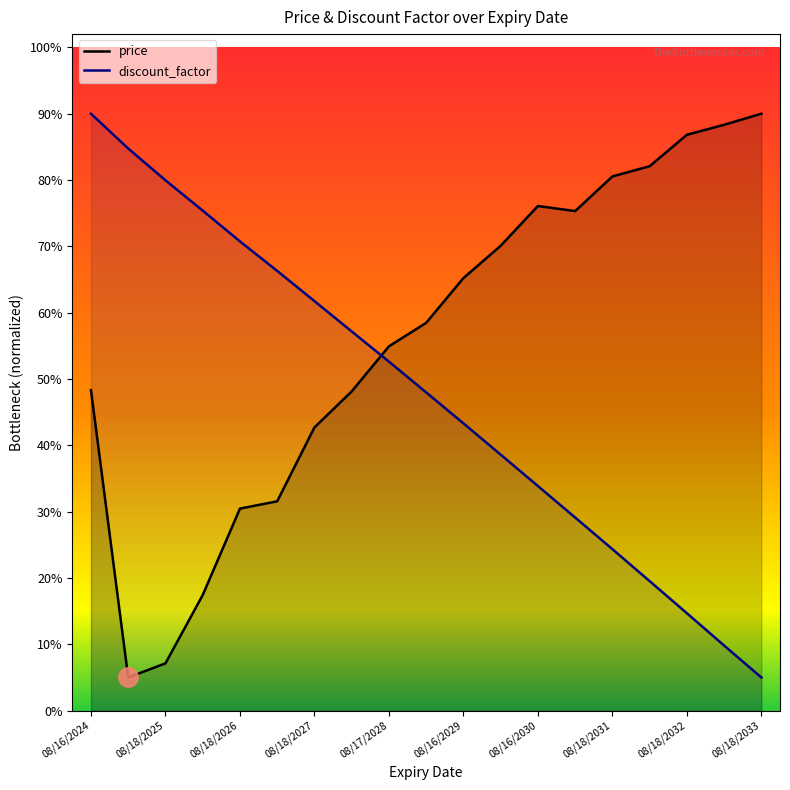

Which series ends up on top after the final intersection of price and discount_factor?

price